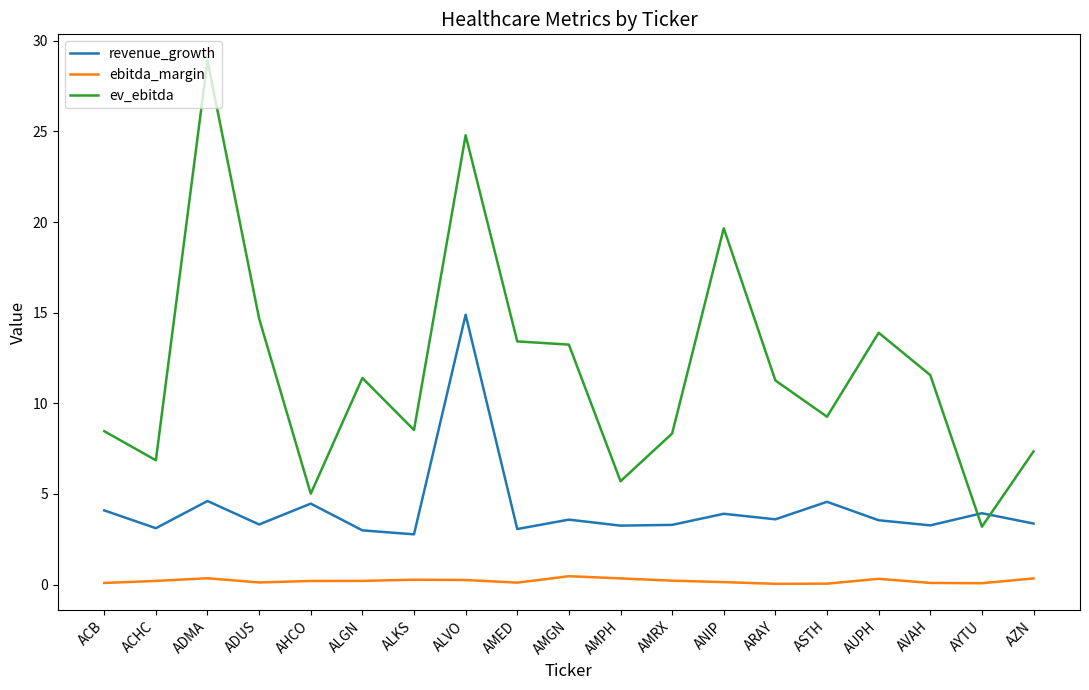

At which category is the sum across all series the highest?

ALVO